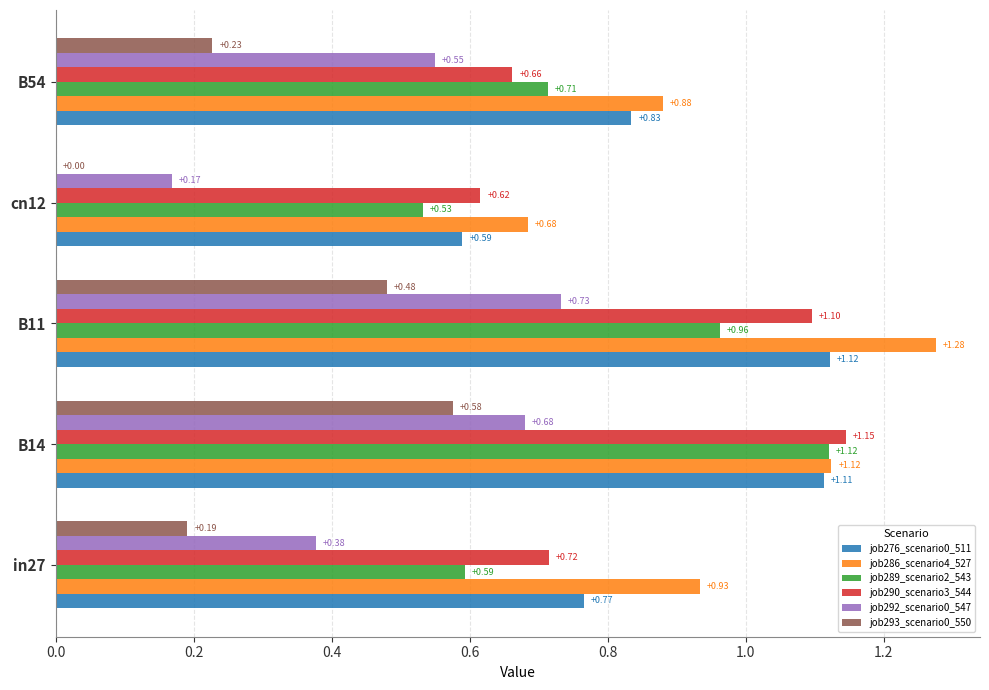

Which series changed the most between cn12 and B54?

job292_scenario0_547